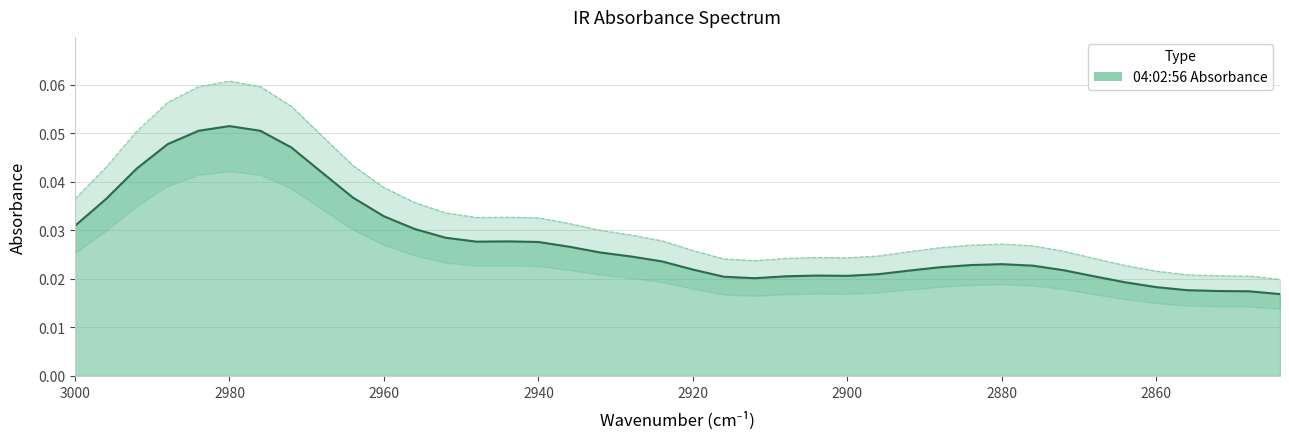

Reading right to left, list all the values displayed in this chart.

0.0	0.0	0.0	0.0	0.0	0.0	0.0	0.0	0.0	0.0	0.0	0.0	0.0	0.0	0.0	0.0	0.0	0.0	0.0	0.0	0.0	0.0	0.0	0.0	0.0	0.0	0.0	0.0	0.0	0.0	0.0	0.0	0.0	0.1	0.1	0.1	0.0	0.0	0.0	0.0